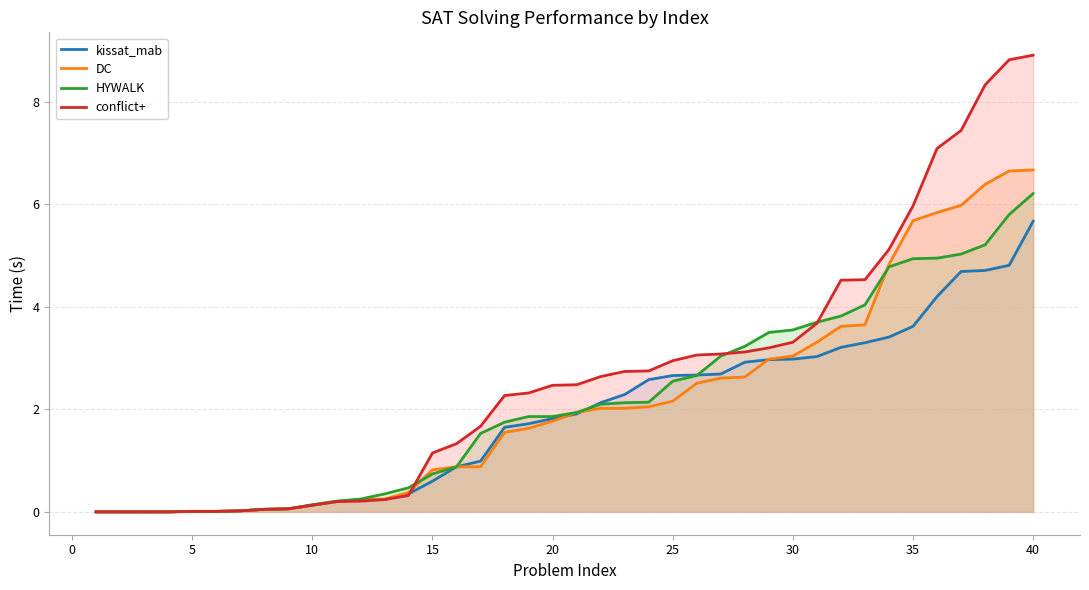

True or false: DC has a value of 2.1 at 35.

False